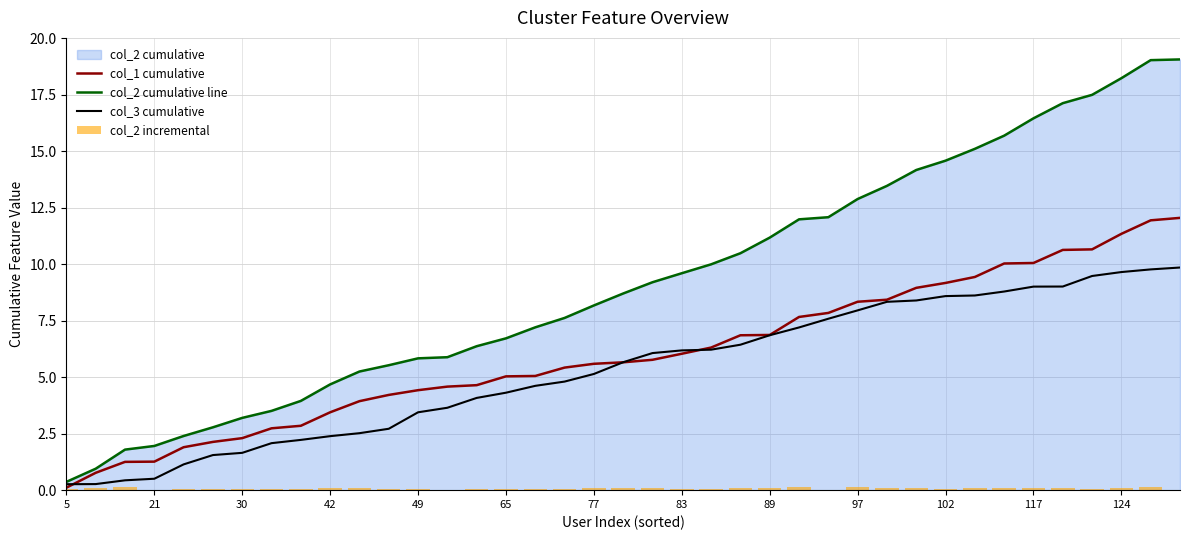

At how many categories does at least one series exceed 2?

35